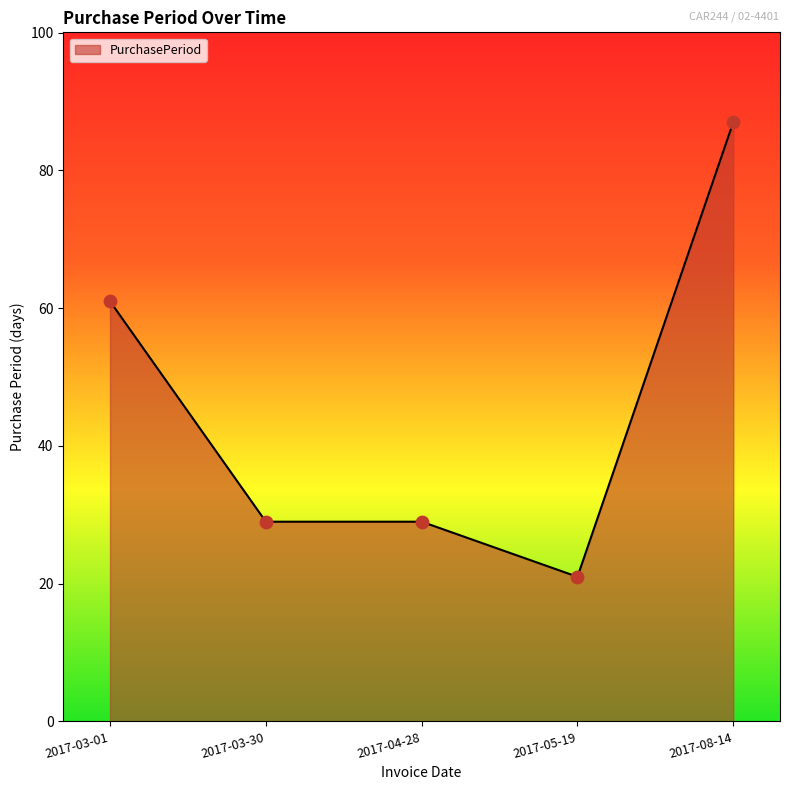

Which has a higher value, 2017-05-19 or 2017-03-01?

2017-03-01